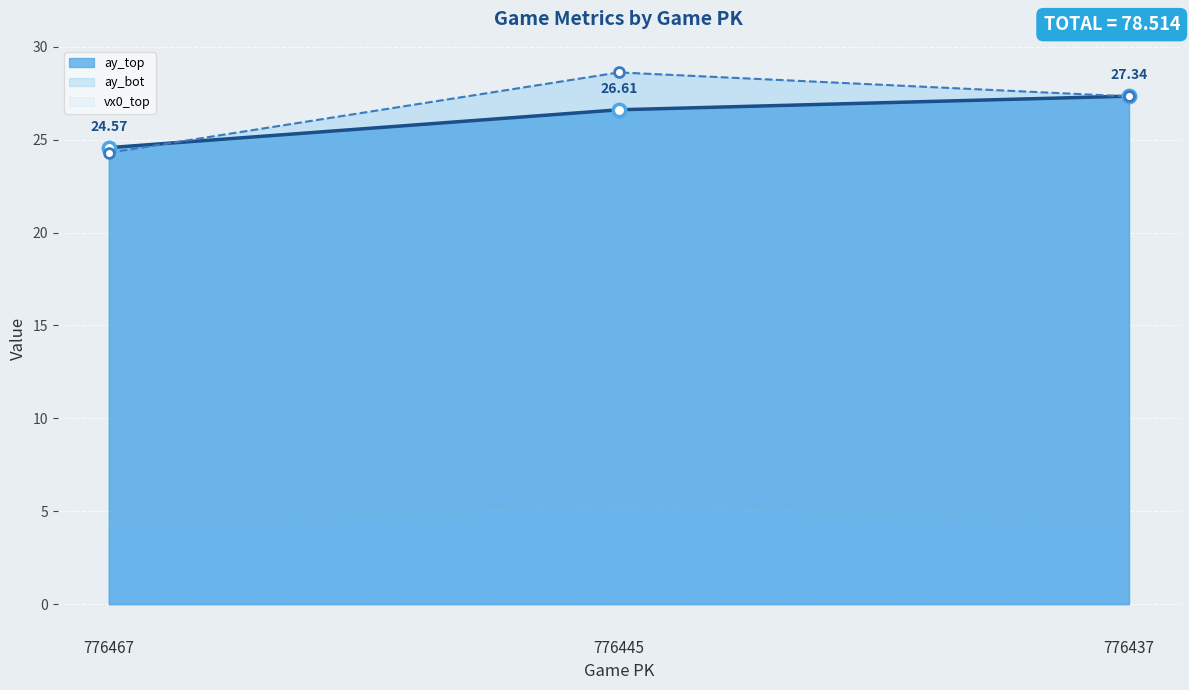

At which category is the sum across all series the highest?

776445